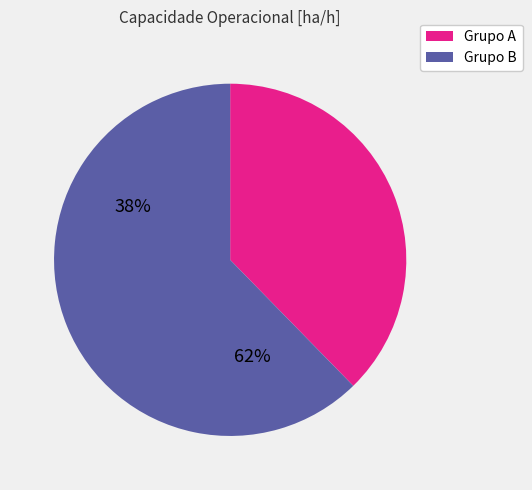

Is there a majority slice in this chart?

Yes